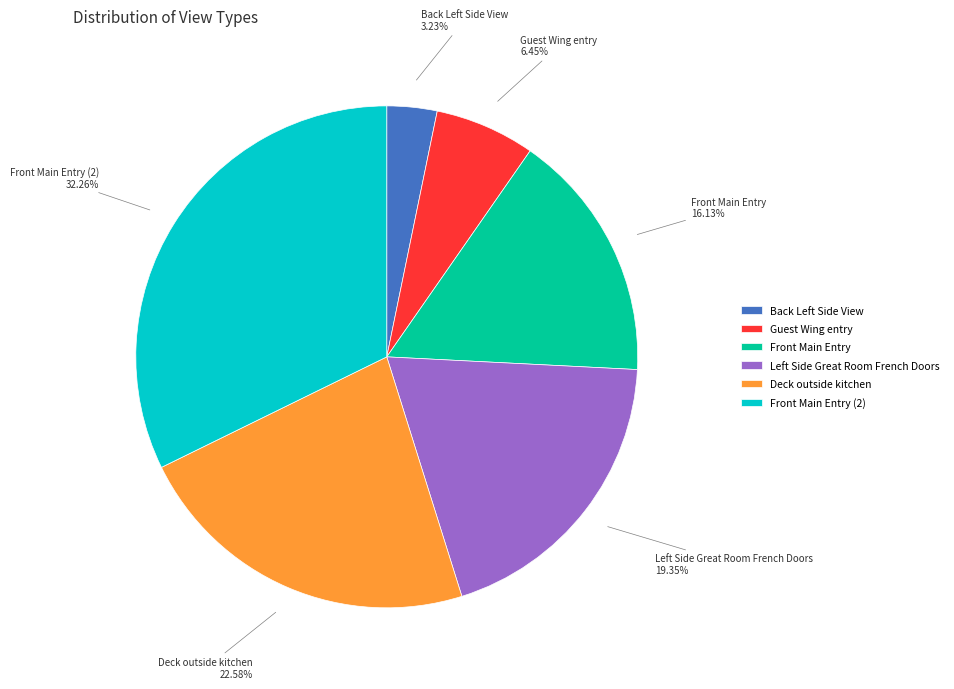

The Guest Wing entry slice represents 6% of the pie. True or false?

True